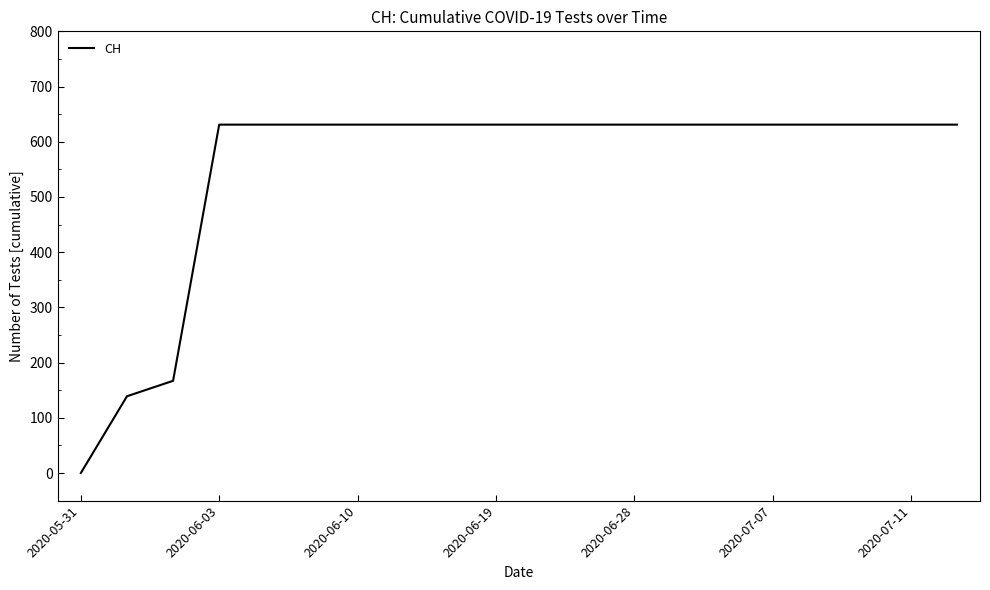

How many series are shown in this chart?

1